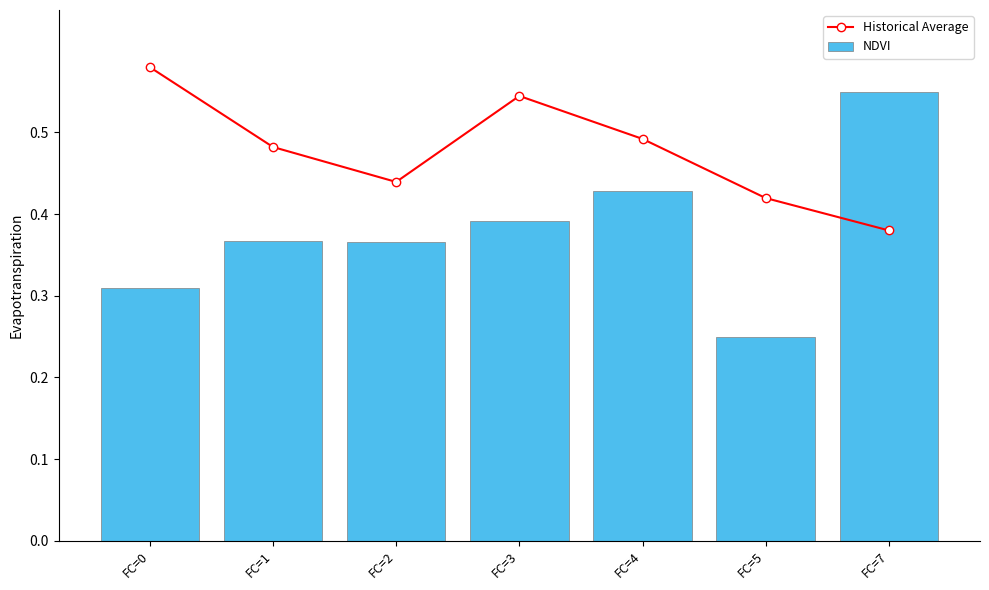

What is the difference between the NDVI values at FC=2 and FC=0?

0.1